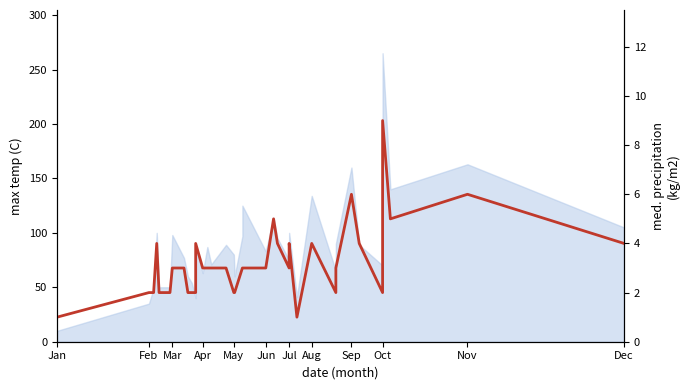

True or false: the data has more than 0 interior local peaks.

True